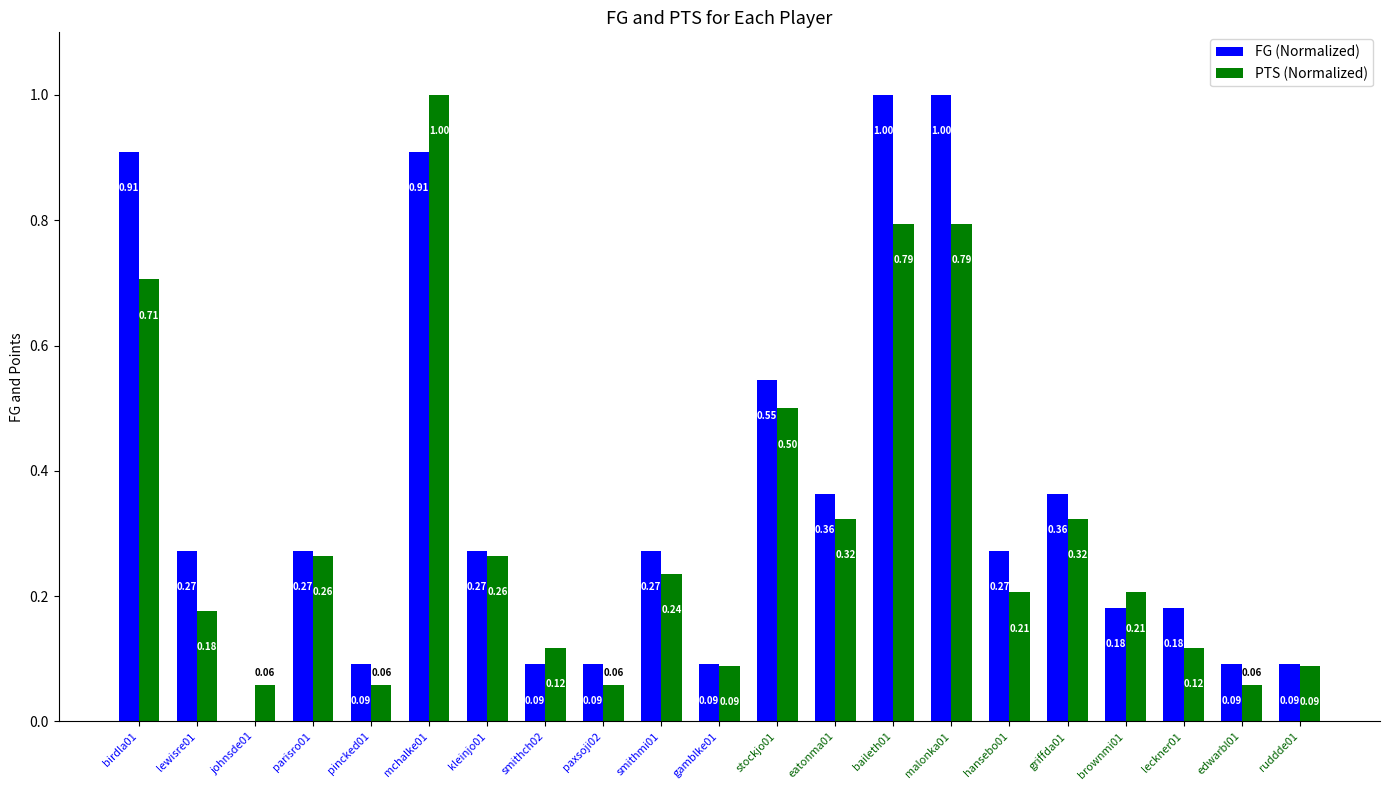

What is the highest value of the FG (Normalized) series?

1.0